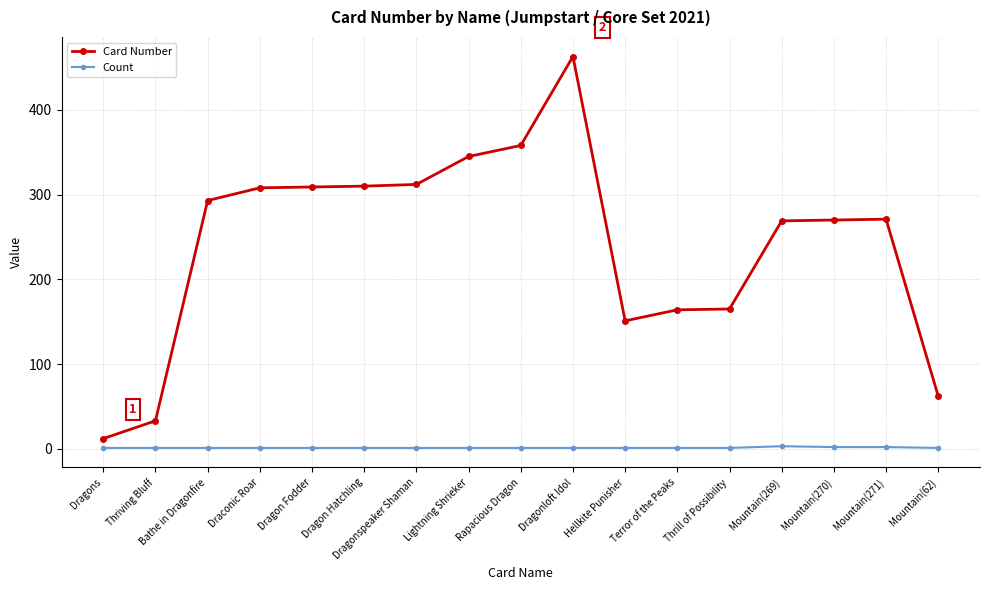

What are all the series names shown in the legend?

Card Number, Count